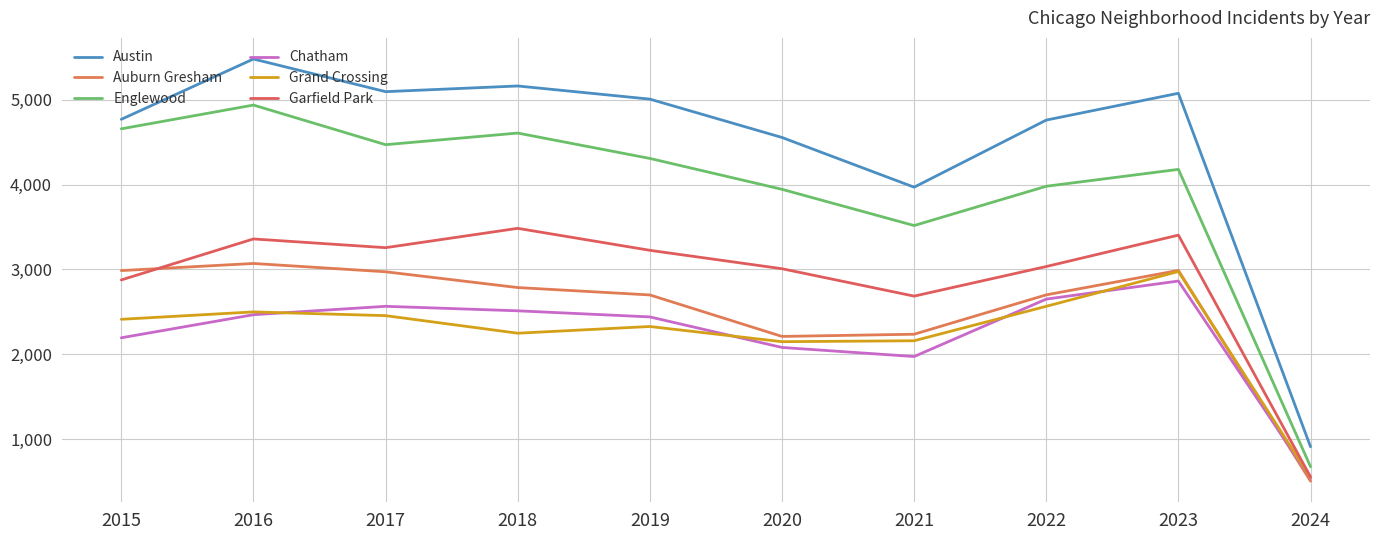

How many lines are shown in the chart?

6